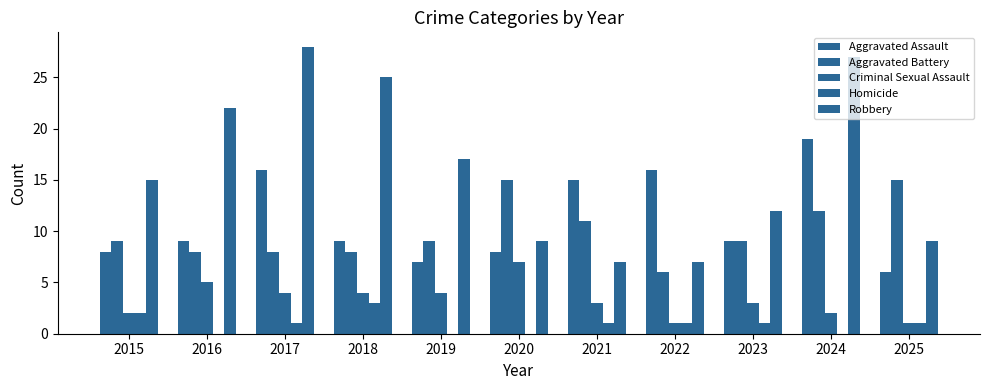

How many data points does each series have?

11